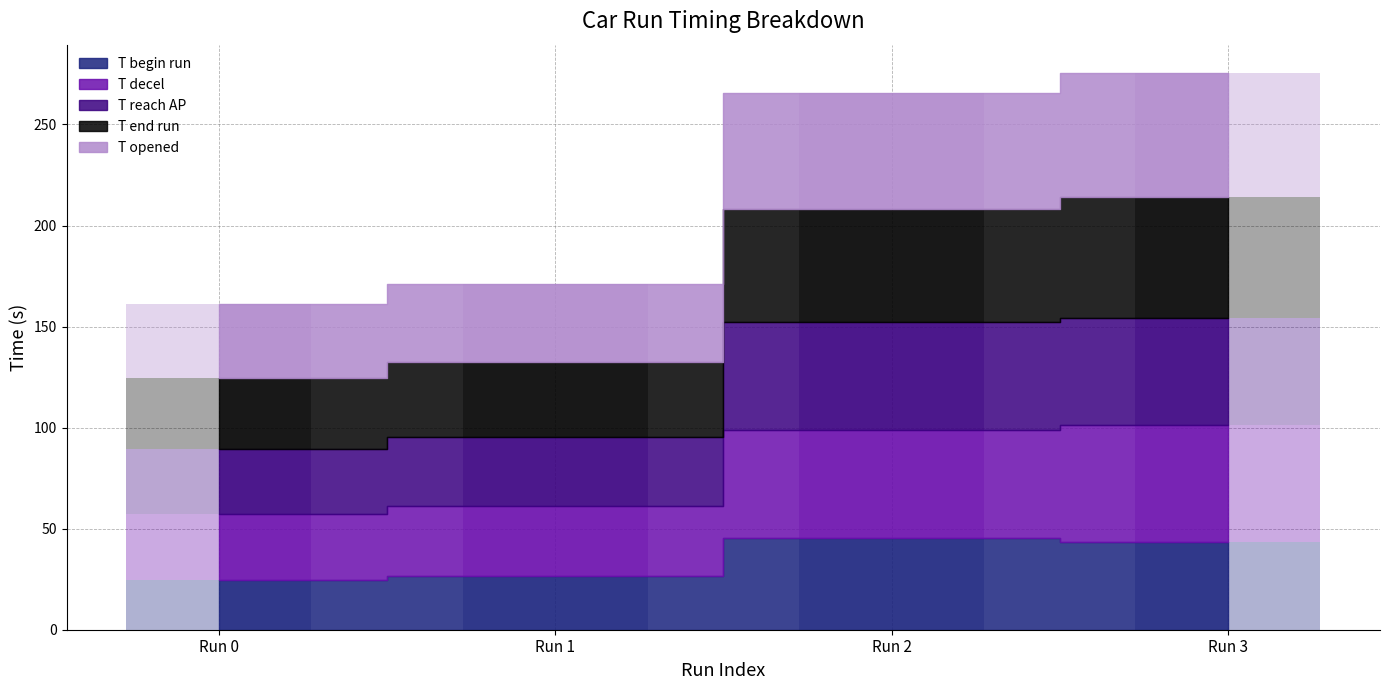

Which label corresponds to the largest value in the chart?

Run 3